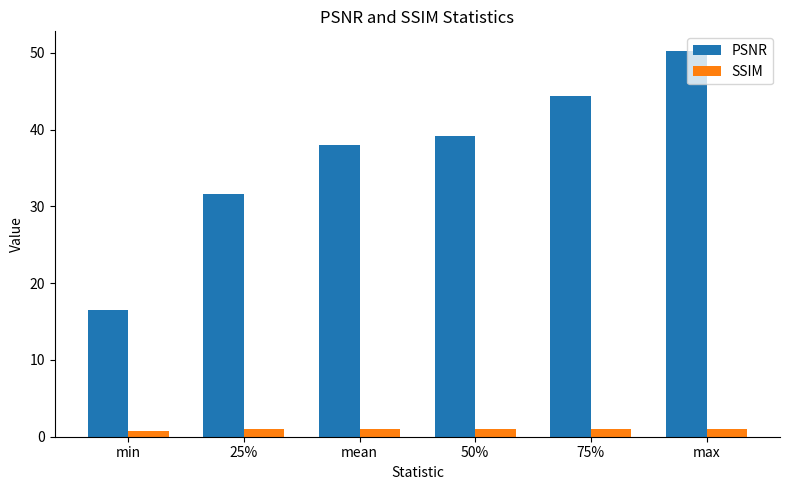

Is it true that PSNR equals 16.5 at min?

True